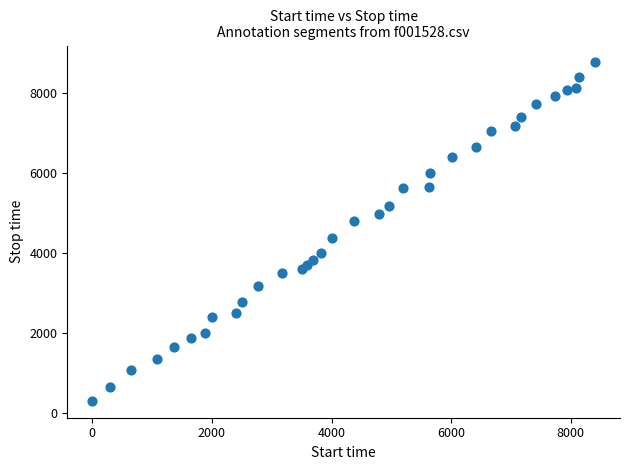

What is the range of Y values (max minus min)?

8475